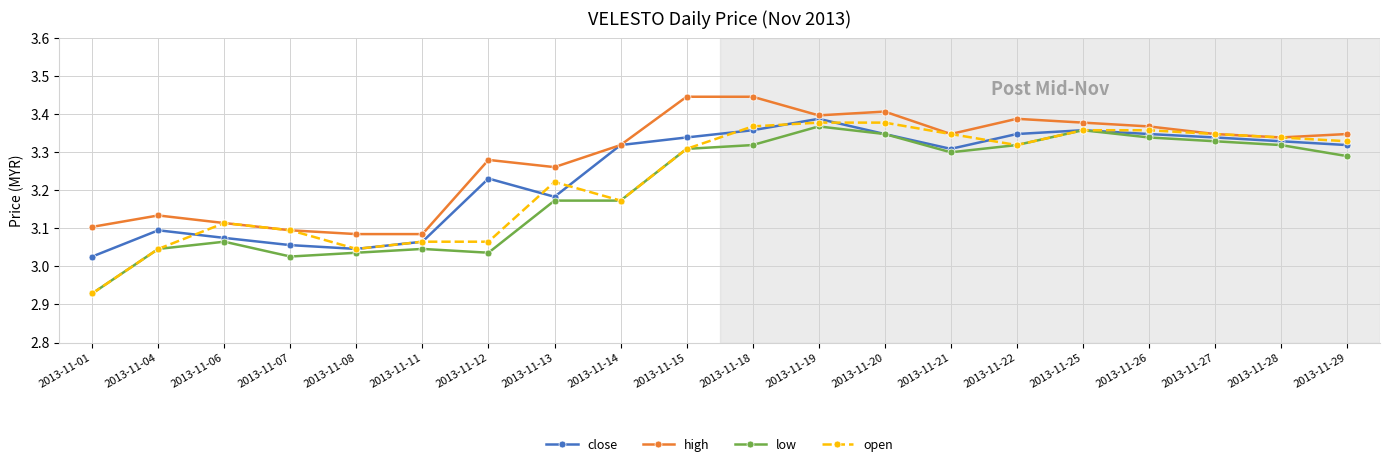

What is the difference between the maximum and minimum values in the close series?

0.4